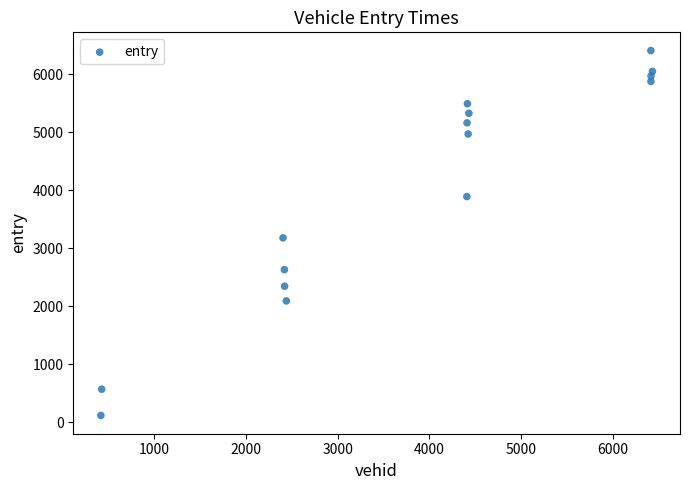

What is the range of Y values (max minus min)?

6298.7